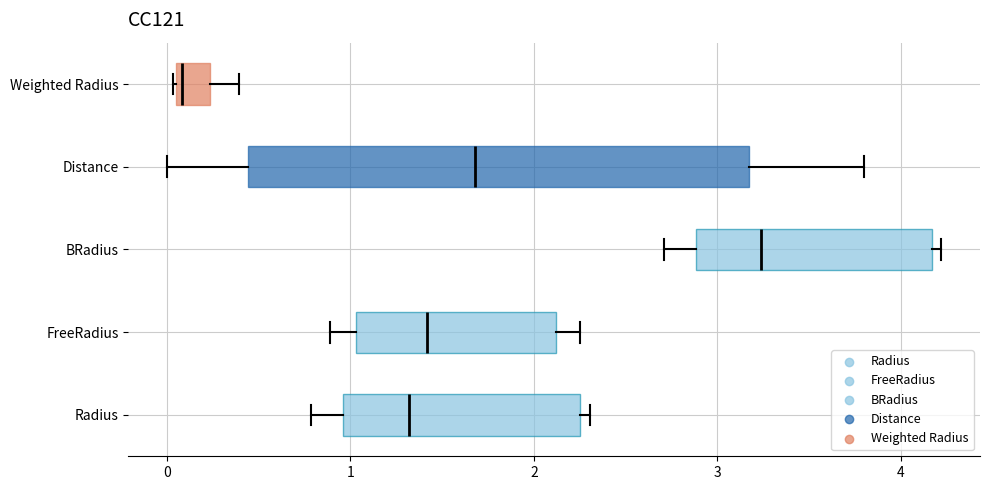

Where is the left edge of the box for Weighted Radius on the x-axis? The values are not printed on the chart, so give them approximately, as read against the axis.

0.1